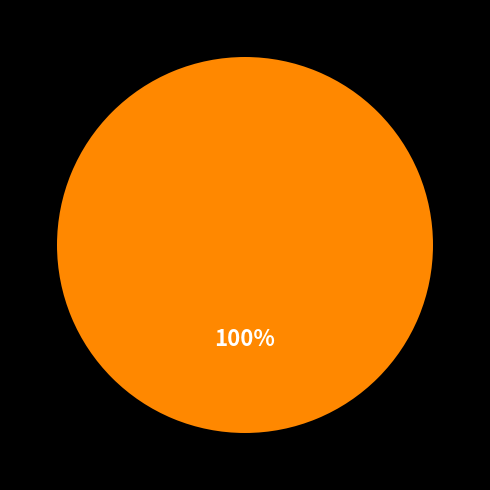

Is there any slice that represents more than half of the pie?

Yes